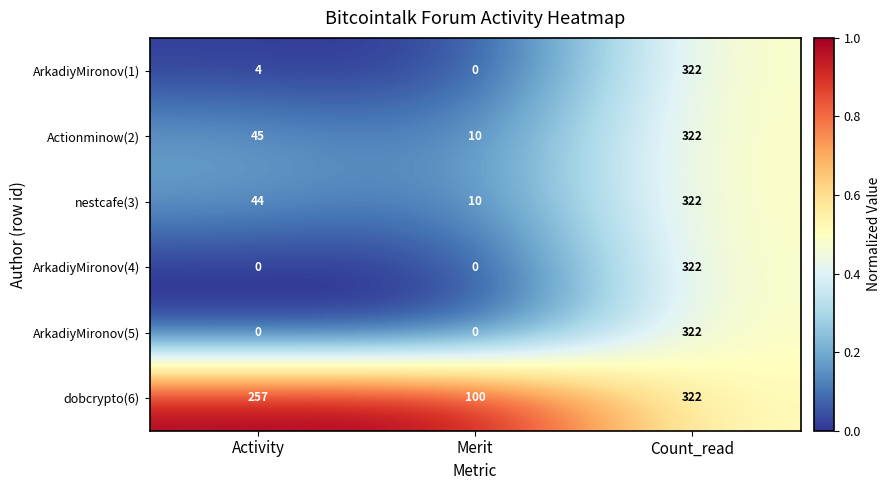

What is the greatest value displayed?

322